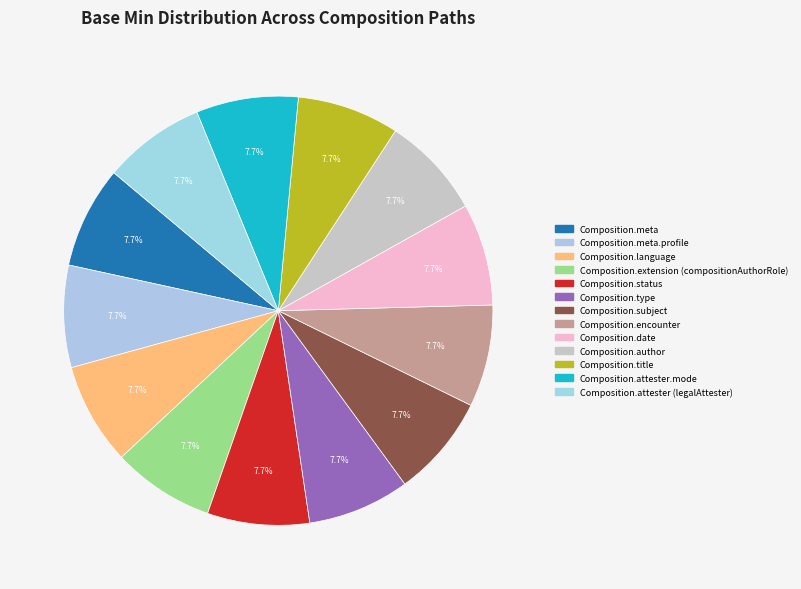

How many segments does this pie chart have?

13